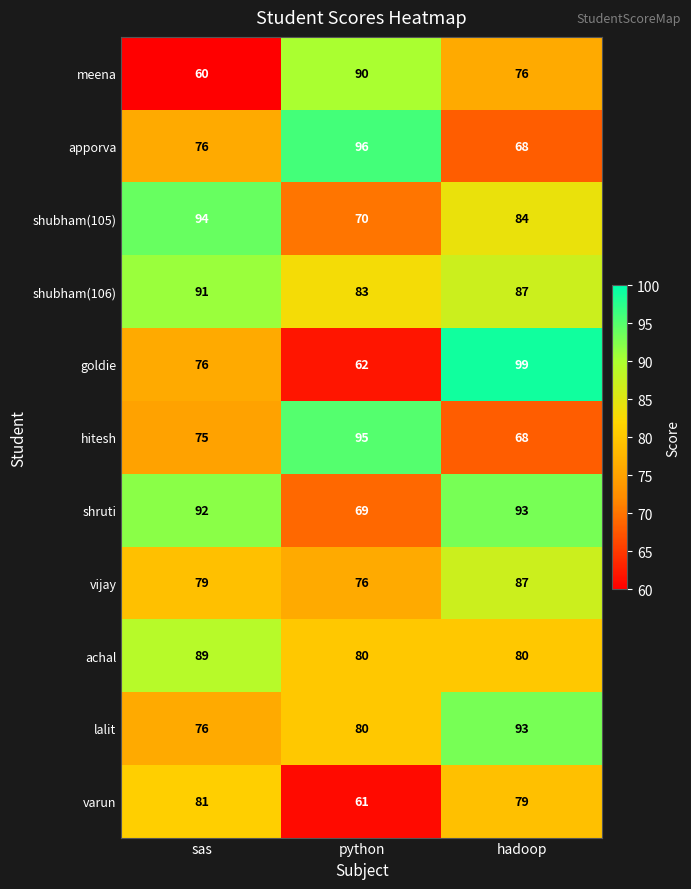

The lalit series shows 80 at python. True or false?

True